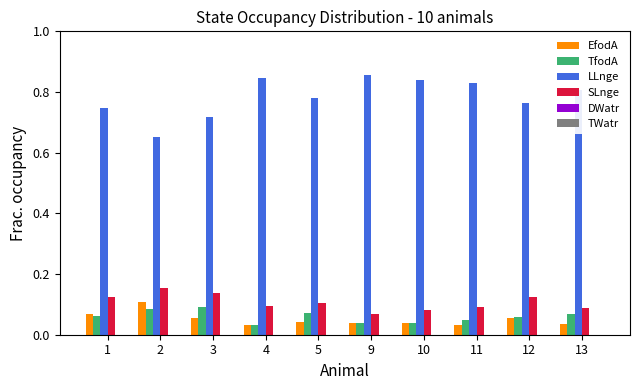

Count the LLnge values in the range 0 to 1.

10